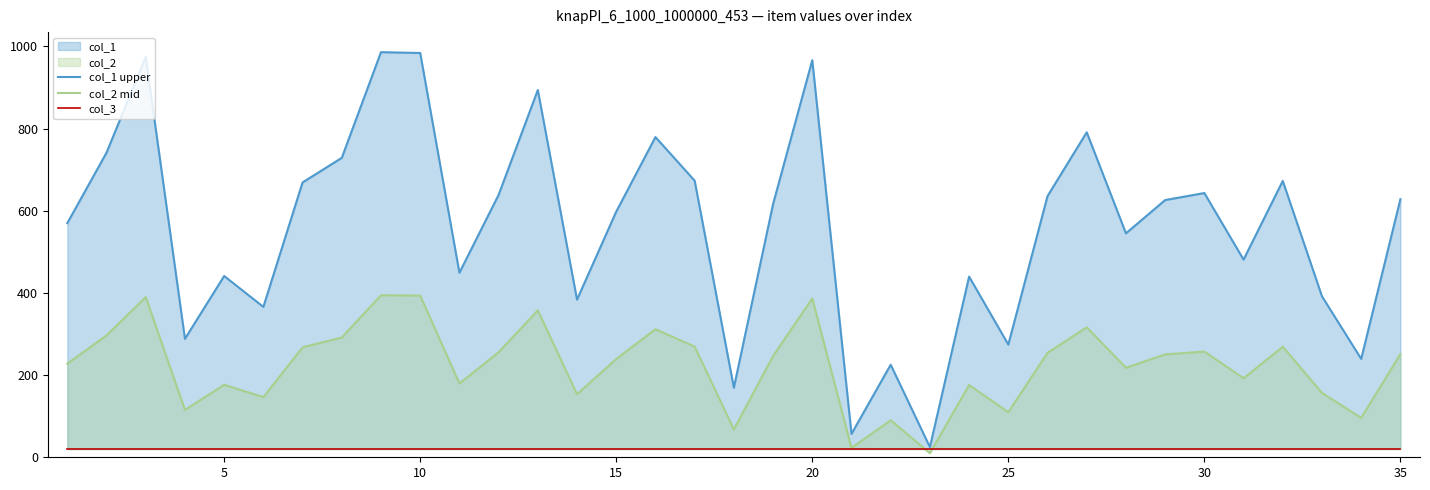

True or false: col_3 and col_1 upper cross at least once.

False